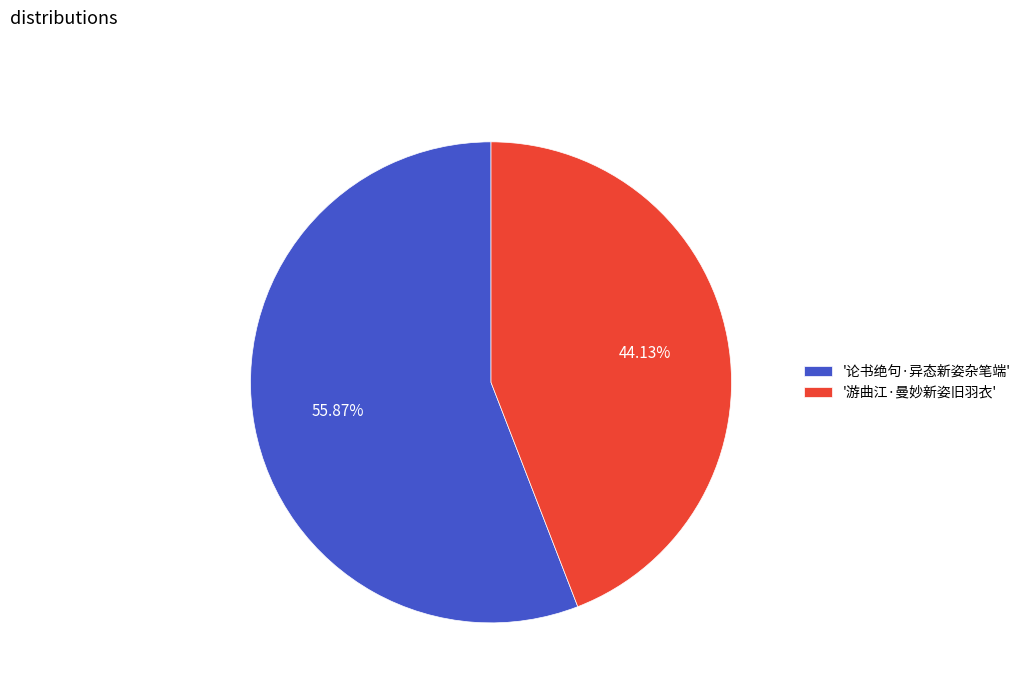

Count the number of slices in the pie.

2